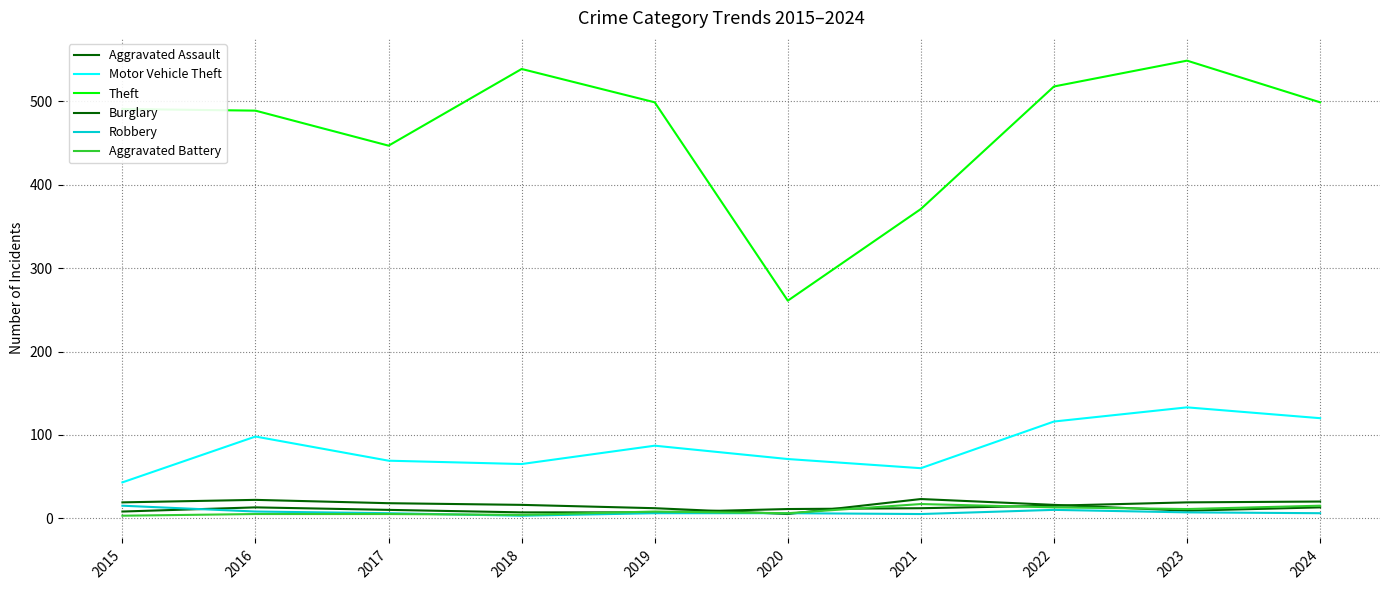

At which category does Aggravated Battery reach its first local valley?

2018